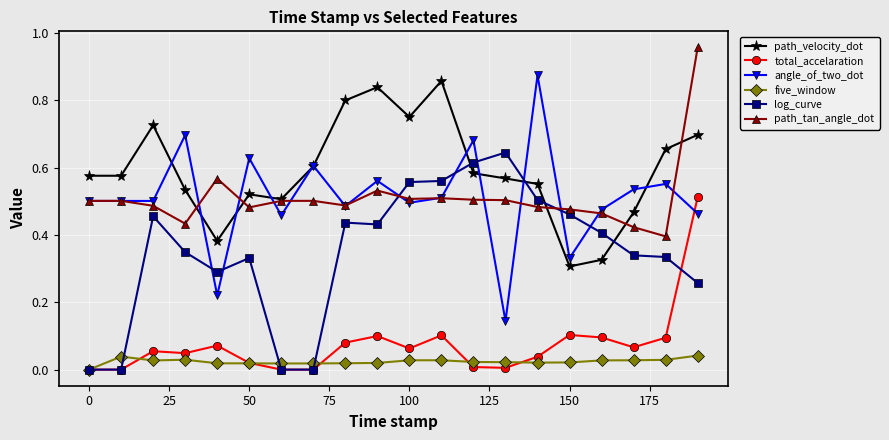

In five_window, how many points are lower than both neighbors (excluding endpoints)?

3